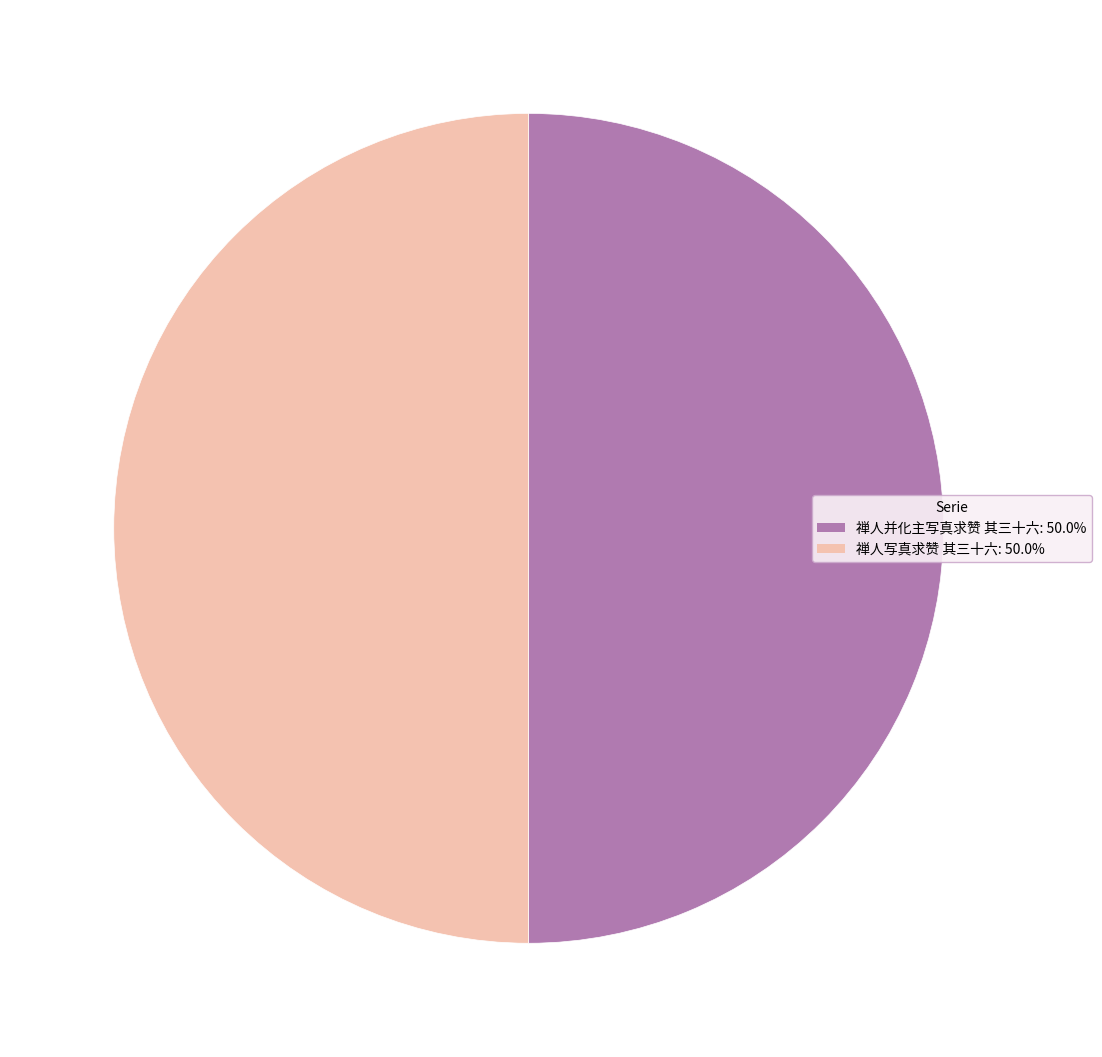

Count the number of slices in the pie.

2